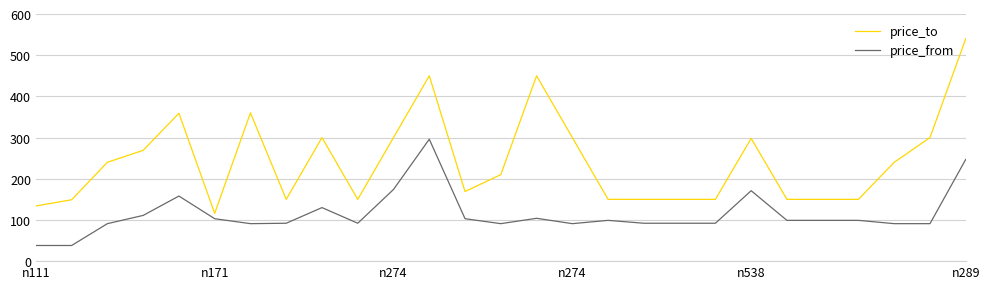

What is the maximum value for price_from?

296